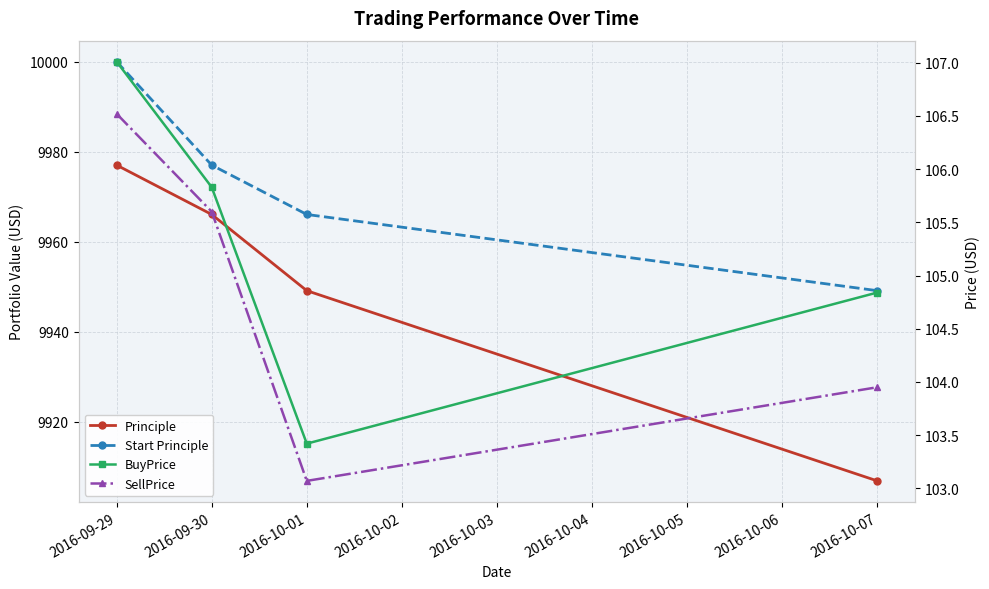

What is the average value of the Principle series?

9949.7